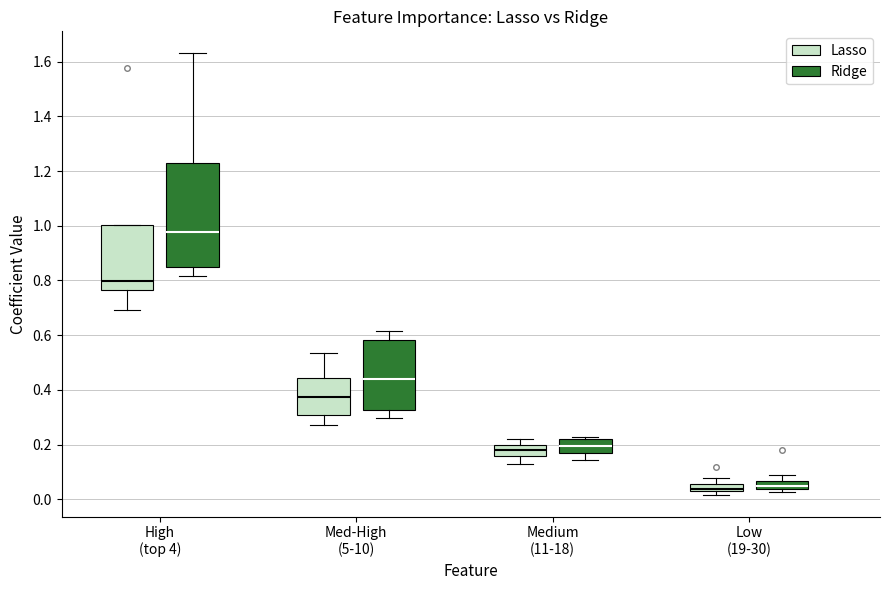

Where is the upper edge of the box for Low (19-30) (Lasso) on the y-axis? The values are not printed on the chart, so give them approximately, as read against the axis.

0.06